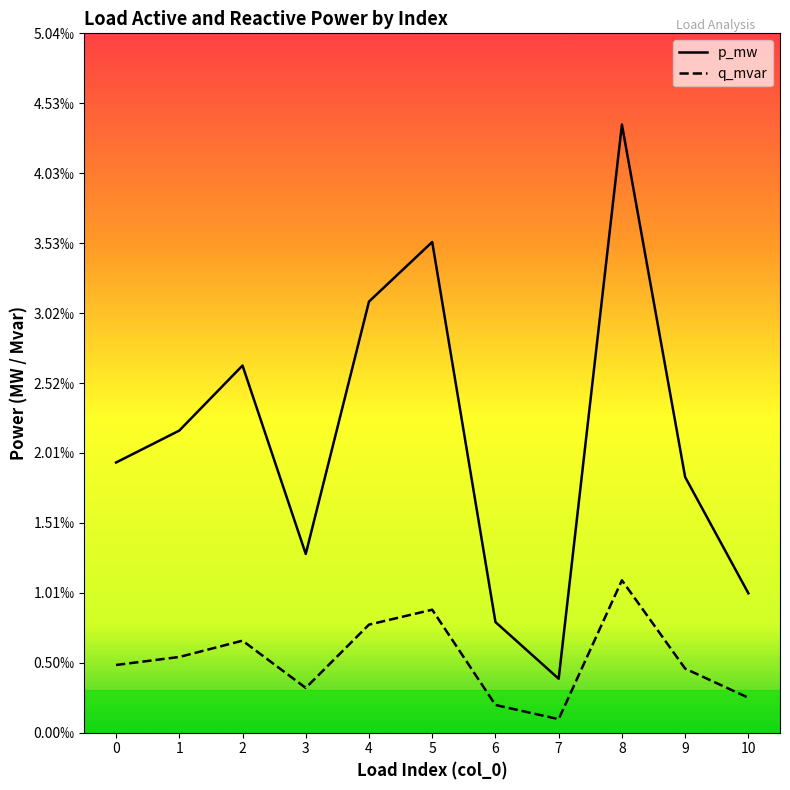

At which category does q_mvar reach its first local valley?

3